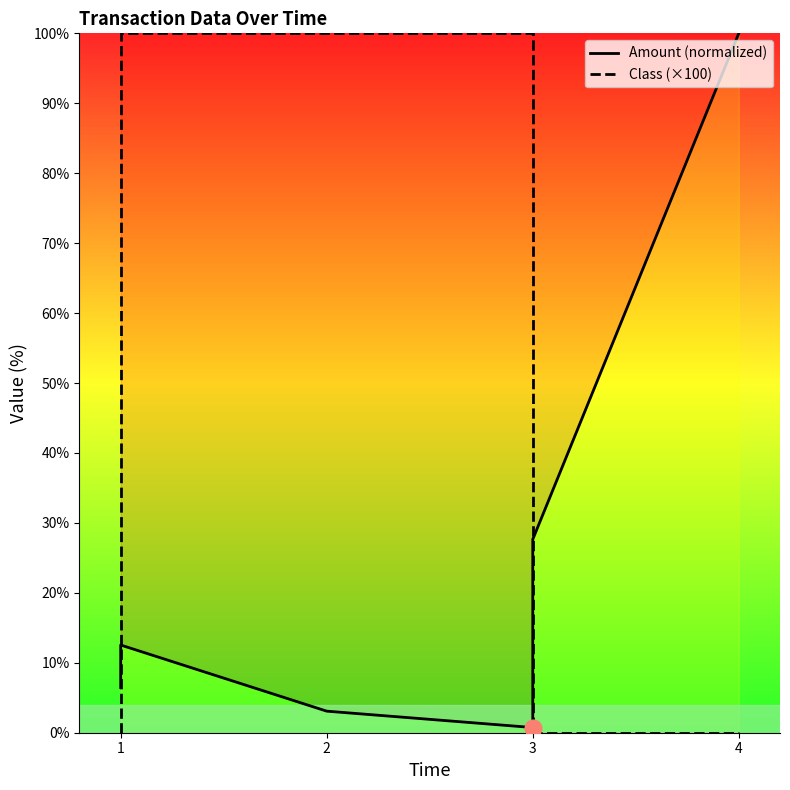

Which series has the largest total across all categories?

Class (×100)